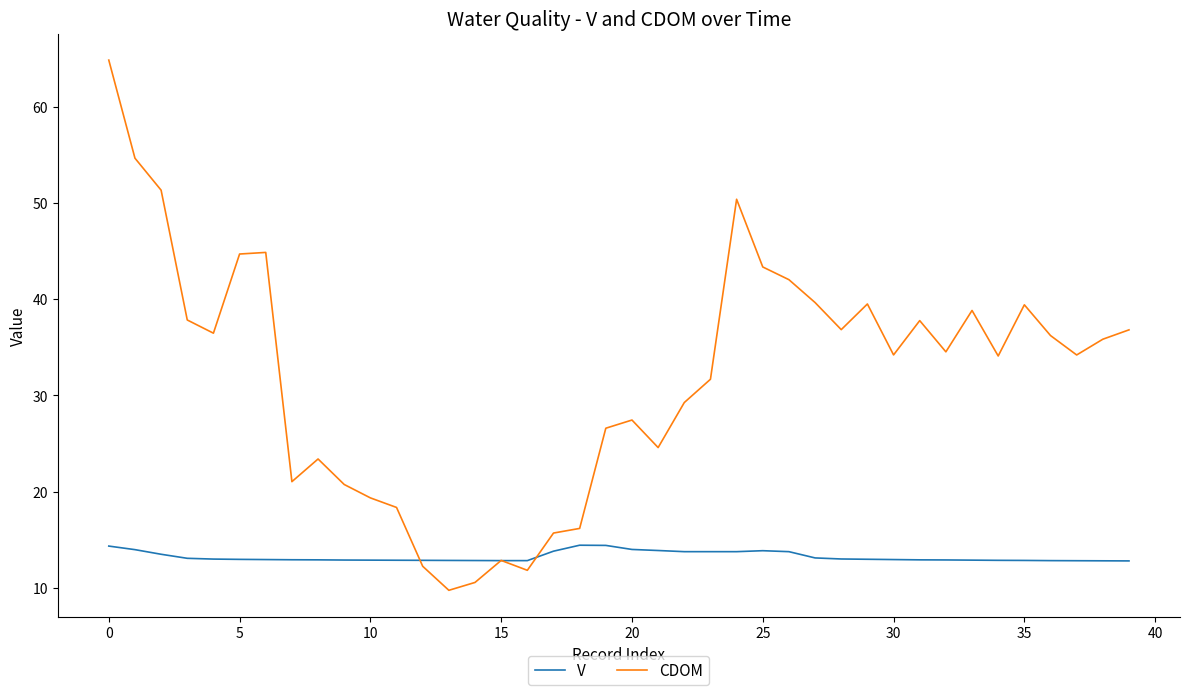

What is the maximum value shown in the chart?

64.8